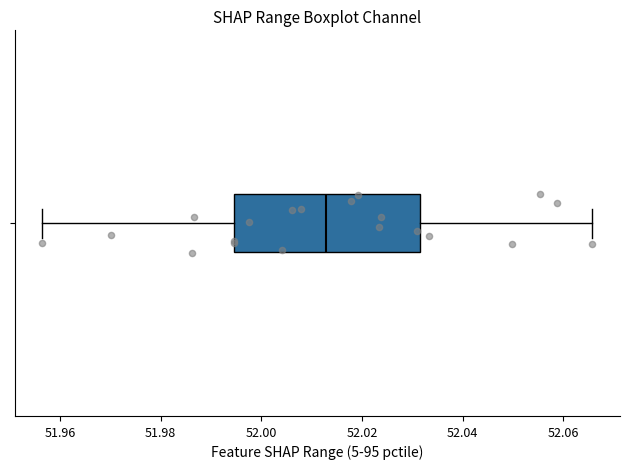

Transcribe this box plot: give where the median line is, the range the box spans, and where the two whiskers end, as read against the x-axis. The values are not printed on the chart, so give them approximately, as read against the axis.

median 52.012, box 51.994 to 52.032, whiskers 51.956 to 52.066